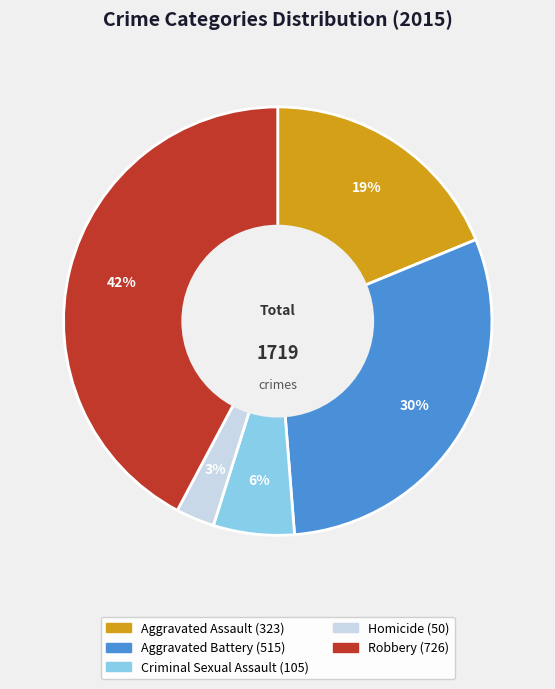

Is Aggravated Battery the majority of the pie?

No